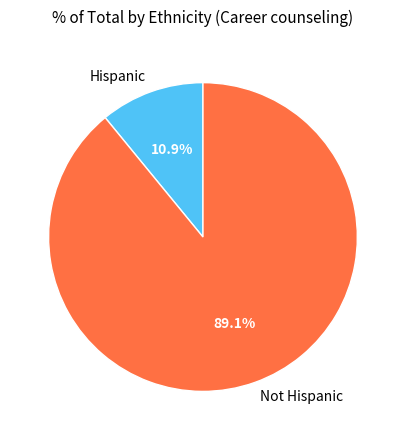

To the nearest percent, what is the average slice percentage?

50%